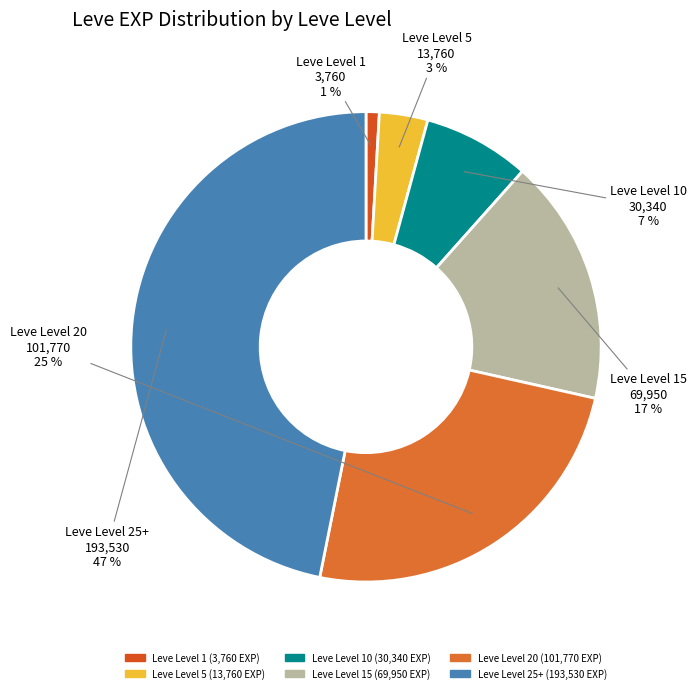

How many segments does this pie chart have?

6